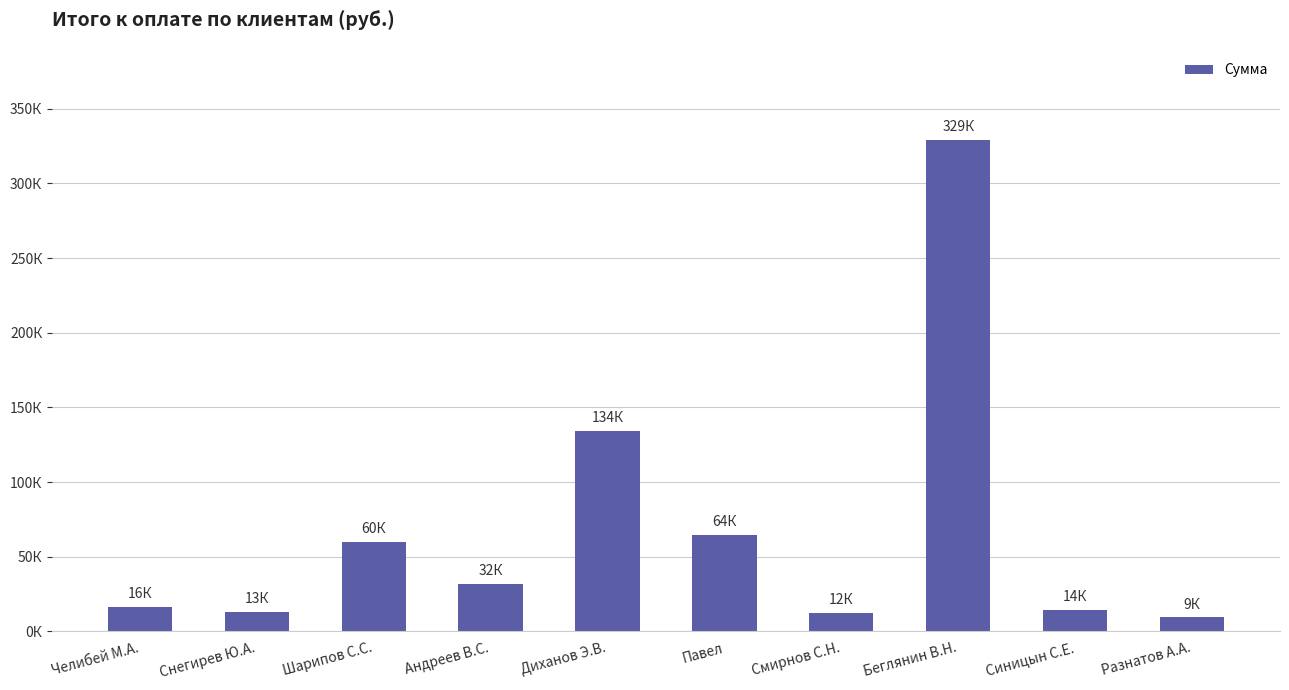

Approximately how many times larger is the value at Беглянин В.Н. compared to Шарипов С.С.?

5.5